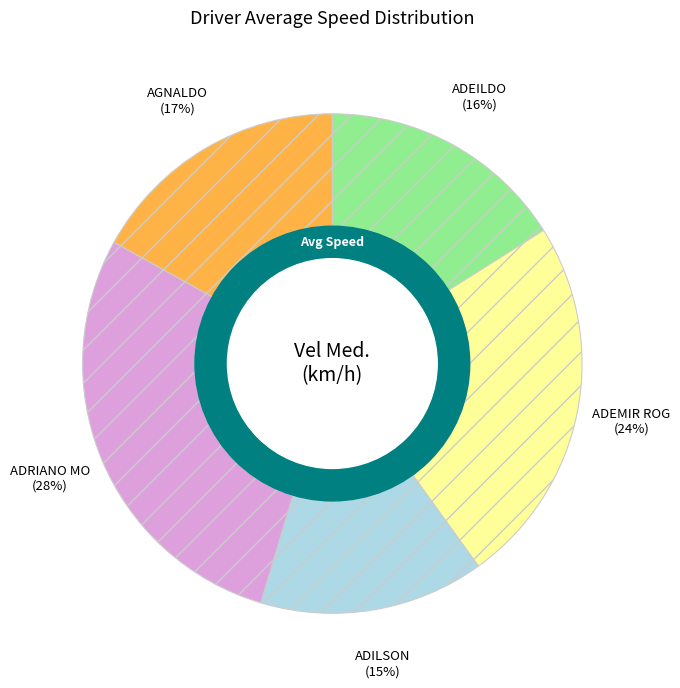

To the nearest percent, what is the average slice percentage?

20%